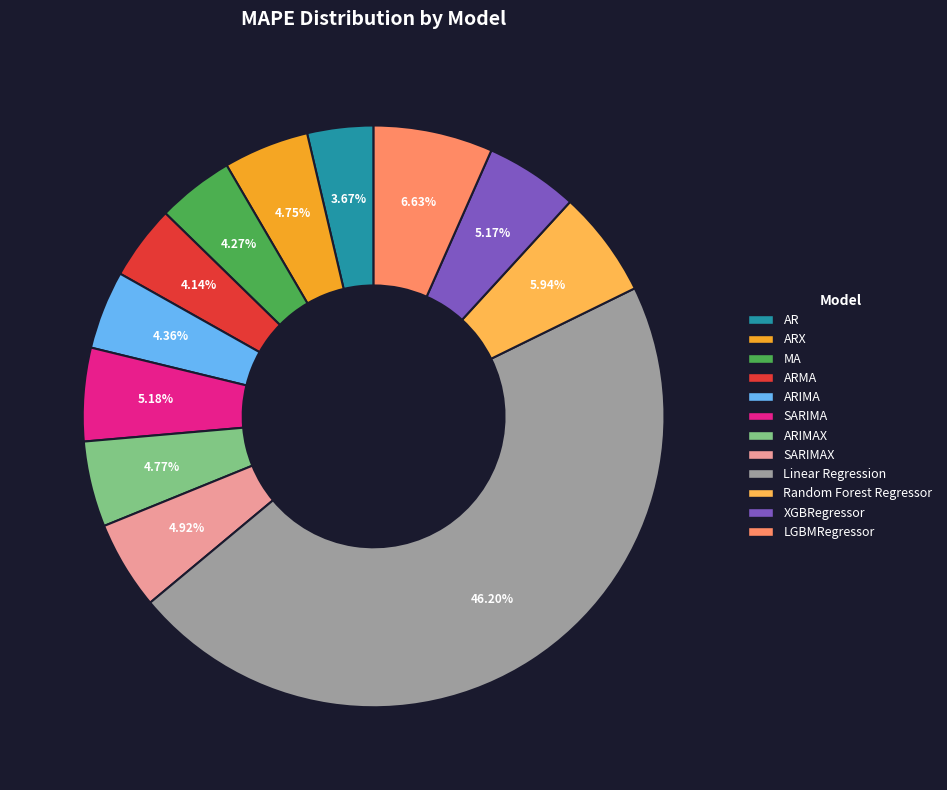

Does any single category account for the majority?

No